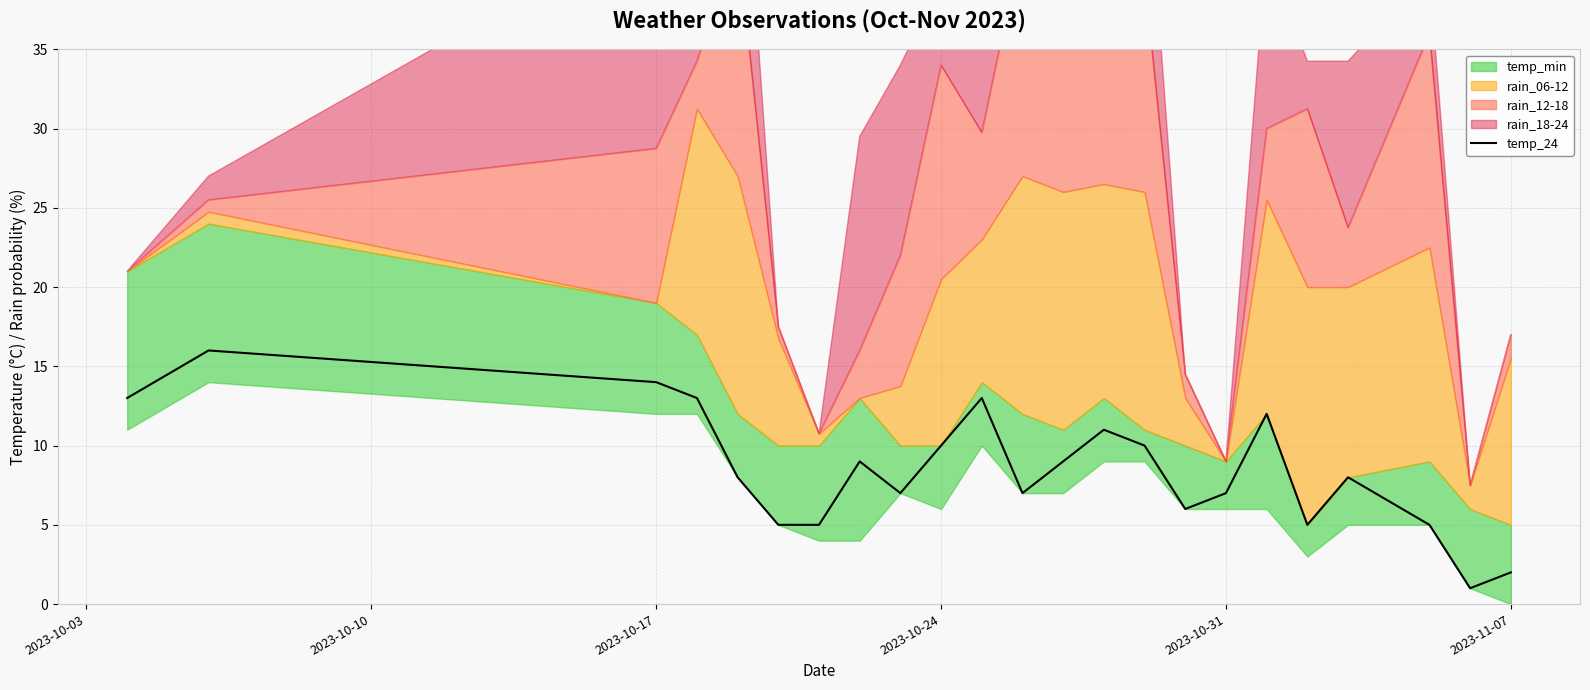

True or false: the data has more than 0 interior local peaks.

True